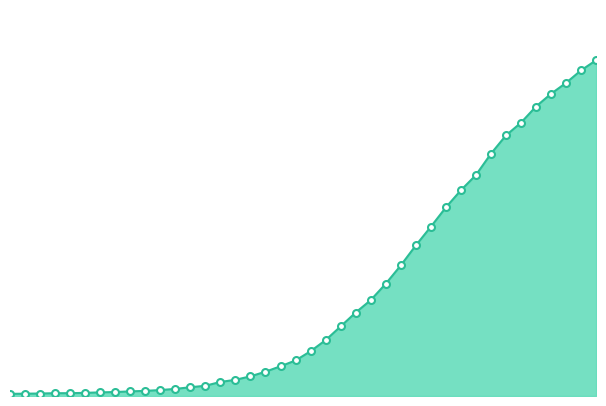

Which label corresponds to the largest value in the chart?

2020-04-06